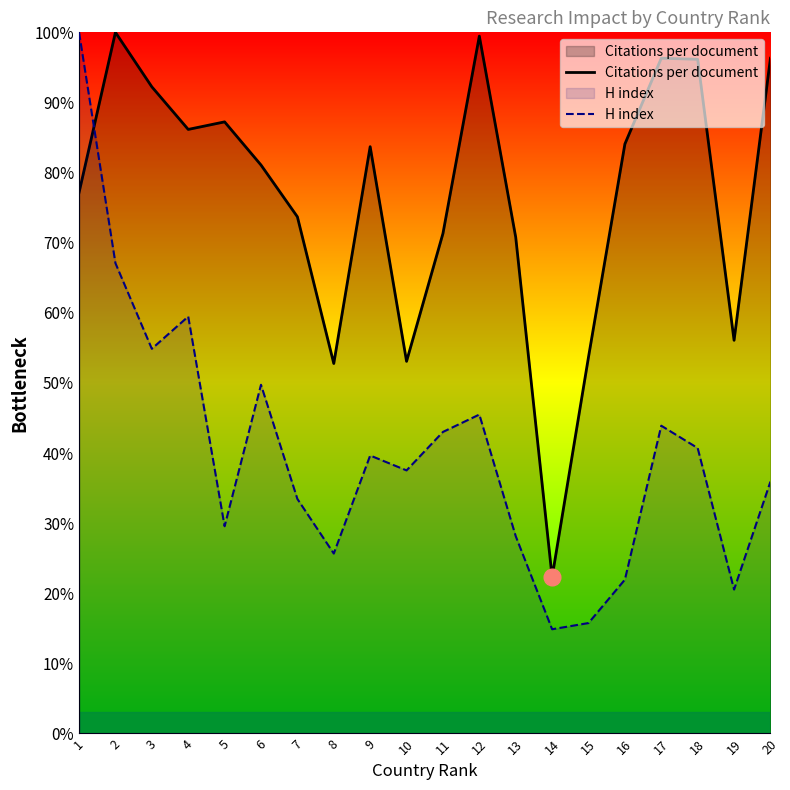

Which series has the largest total across all categories?

Citations per document